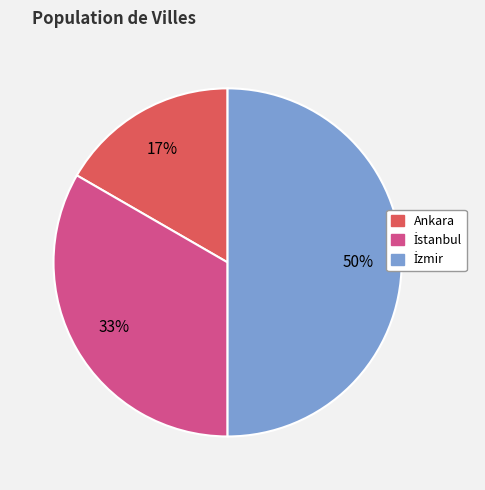

Which slice is the smallest?

Ankara